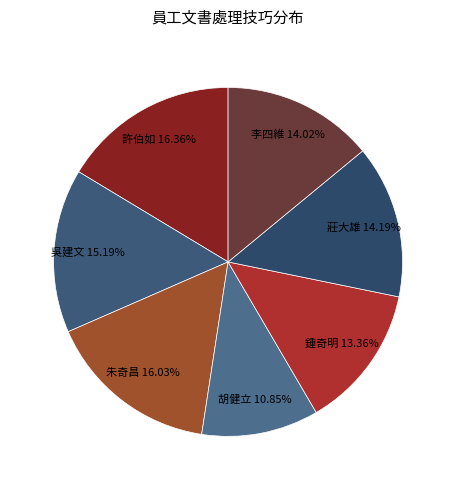

To the nearest percent, what is the combined percentage of 吳建文 and 莊大雄?

29%